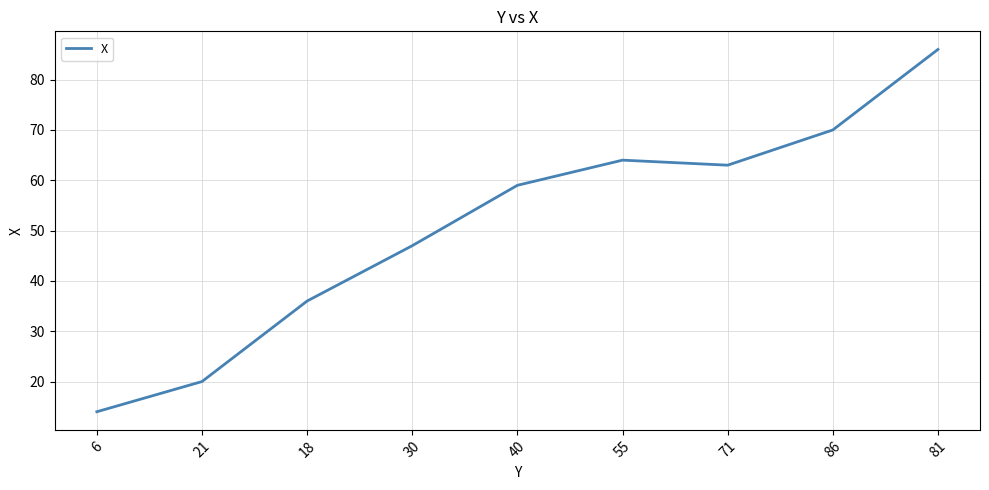

Reading left to right, list all the values displayed in this chart.

6=14	21=20	18=36	30=47	40=59	55=64	71=63	86=70	81=86